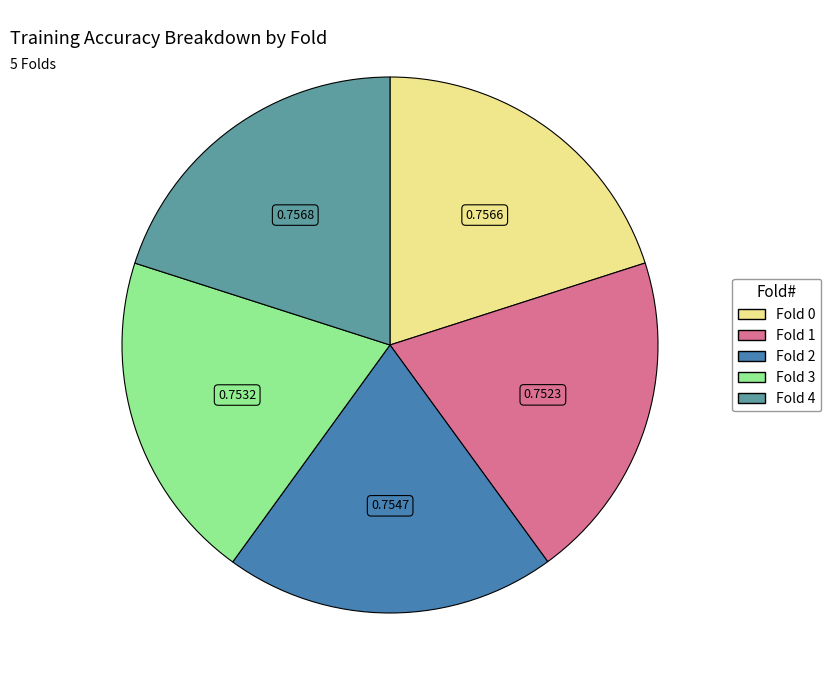

Do Fold 3 and Fold 1 together represent more than half of the pie?

No